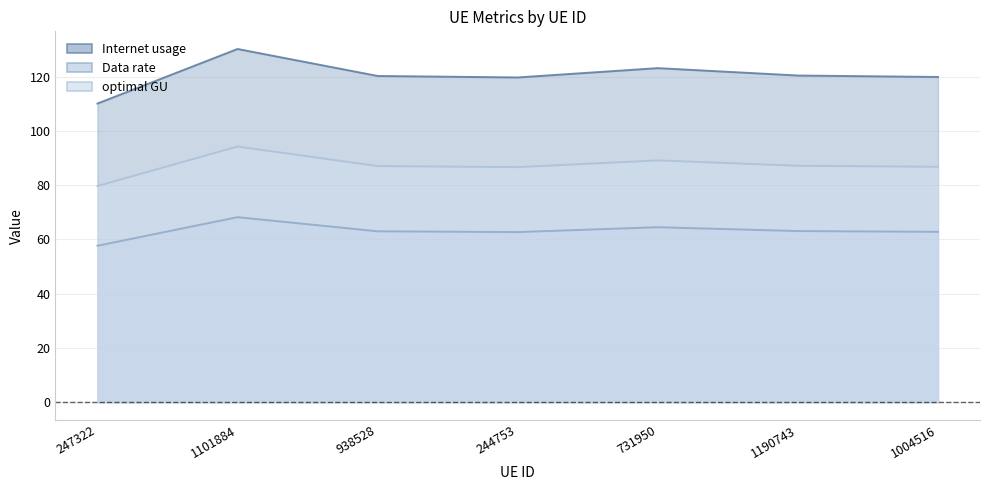

What is the difference between the Internet usage values at 247322 and 938528?

10.2